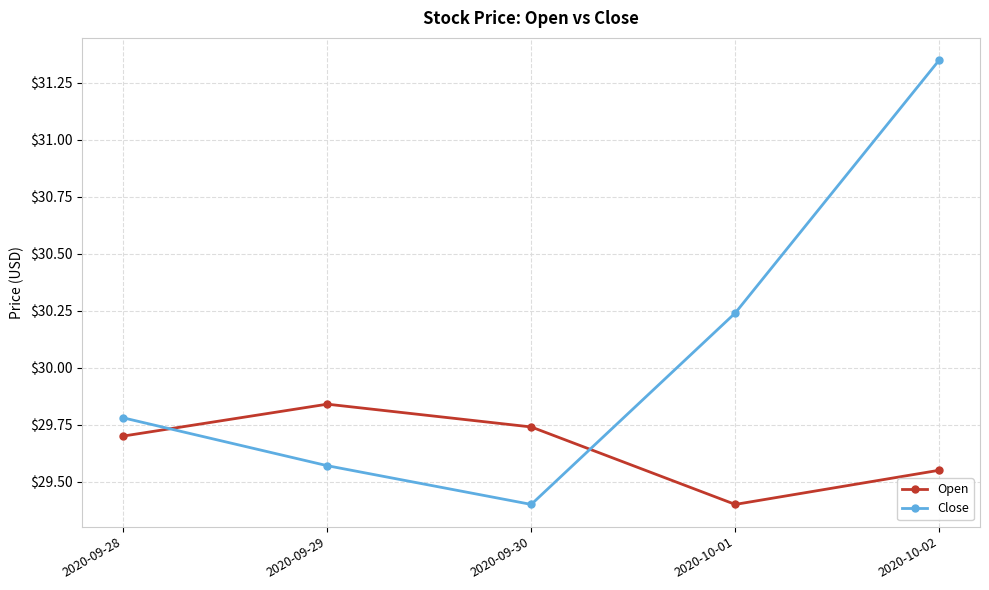

Does the chart display data point markers on the line(s)?

Yes